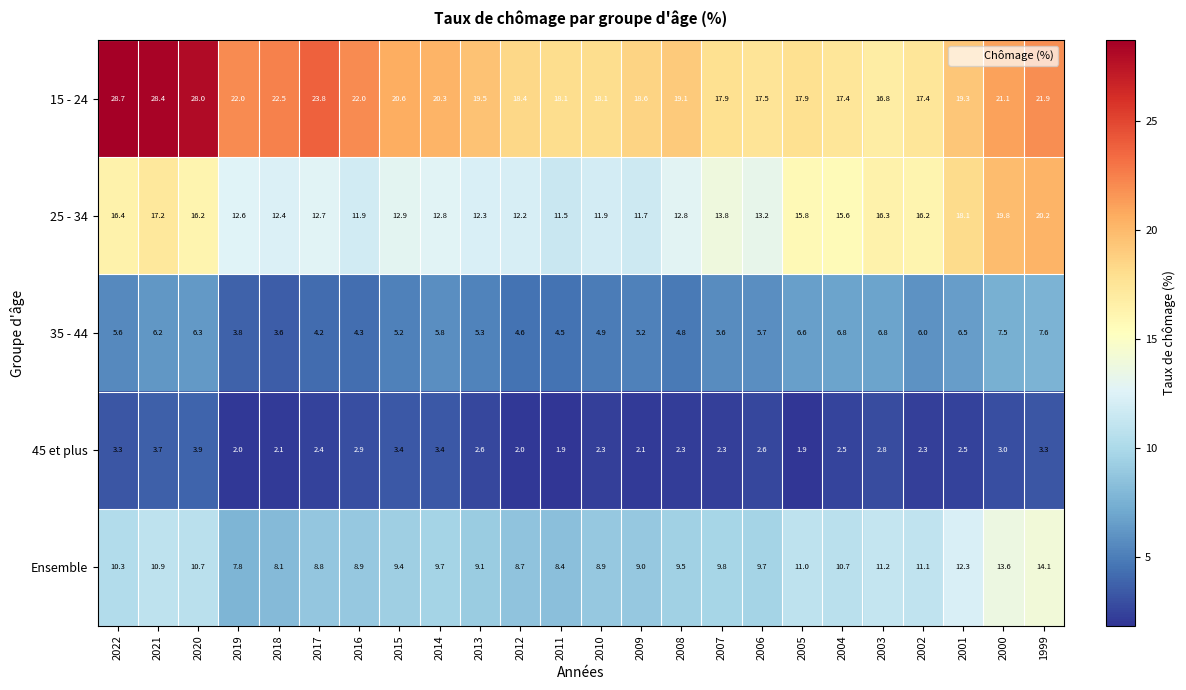

What is the difference between the 35 - 44 values at 2020 and 2010?

1.4